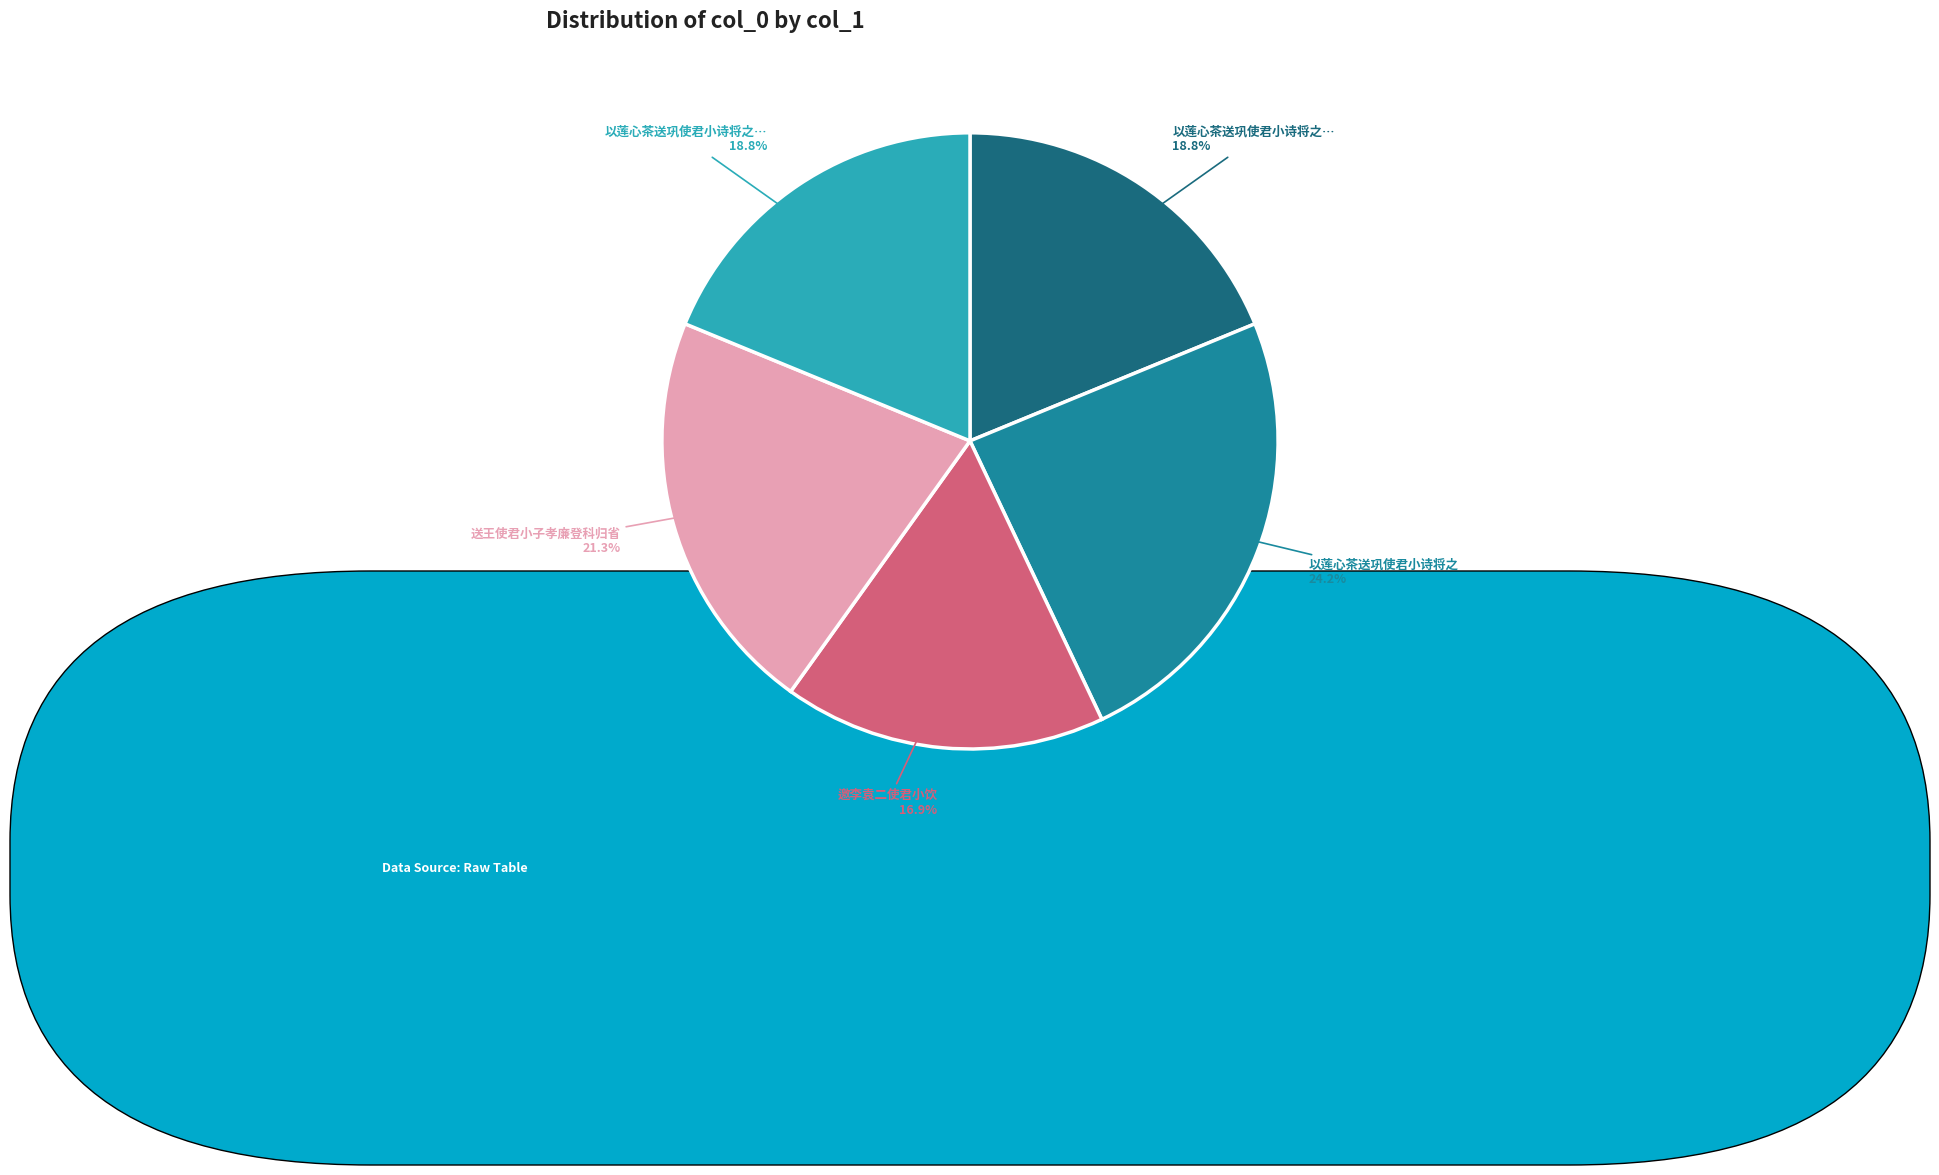

Is there a majority slice in this chart?

No